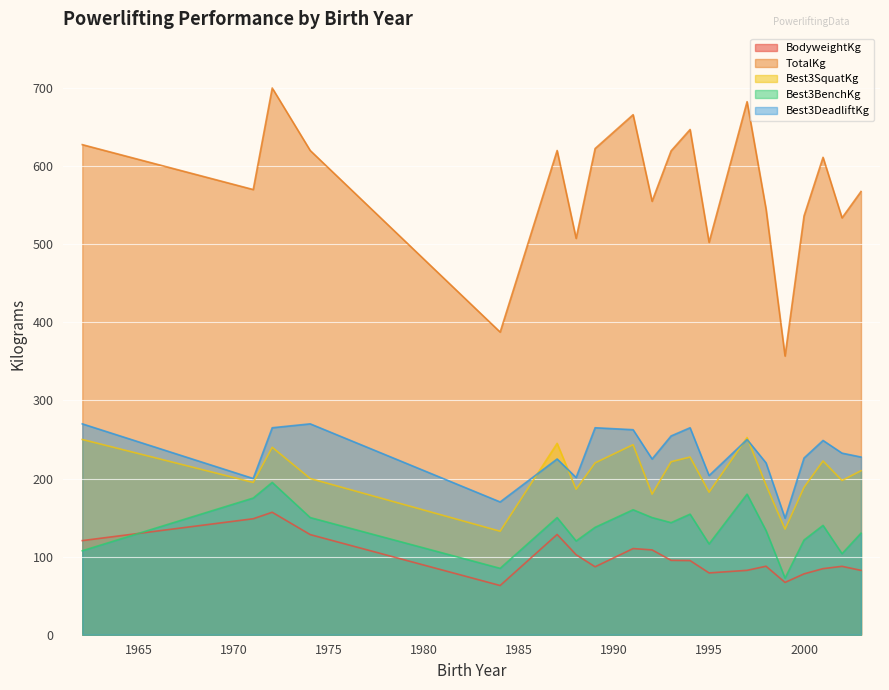

True or false: TotalKg and Best3SquatKg intersect in this chart.

False